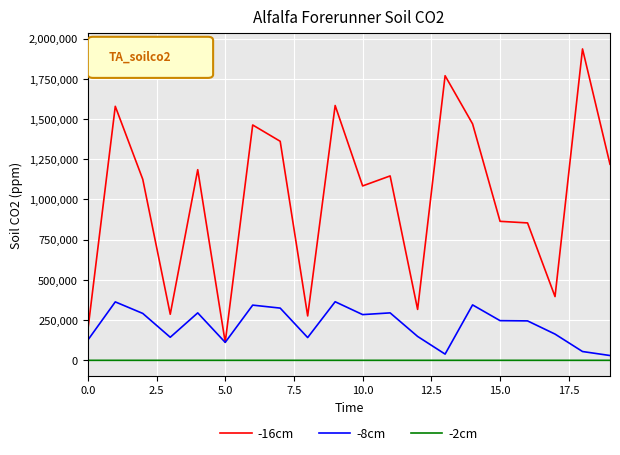

Which series has the largest range (max minus min)?

-16cm